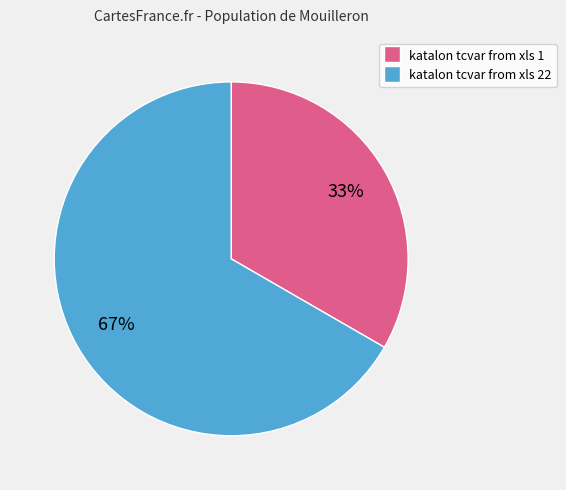

True or false: katalon tcvar from xls 22 accounts for 67% of the total.

True